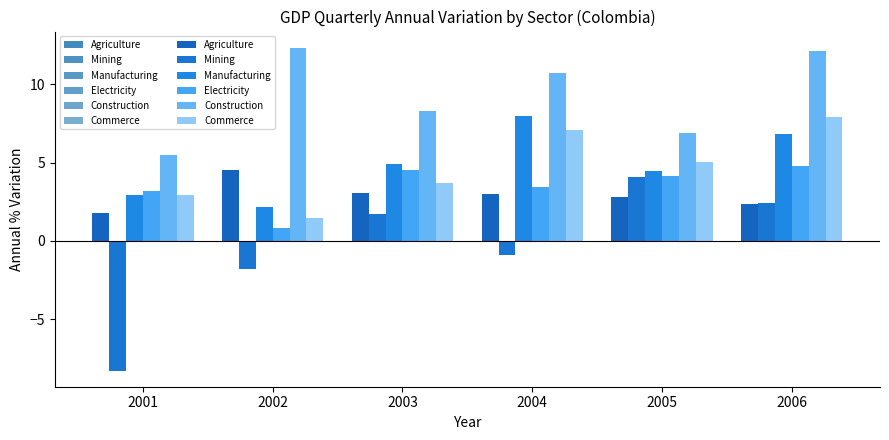

What is the difference between the maximum and minimum values in the Agriculture series?

2.8